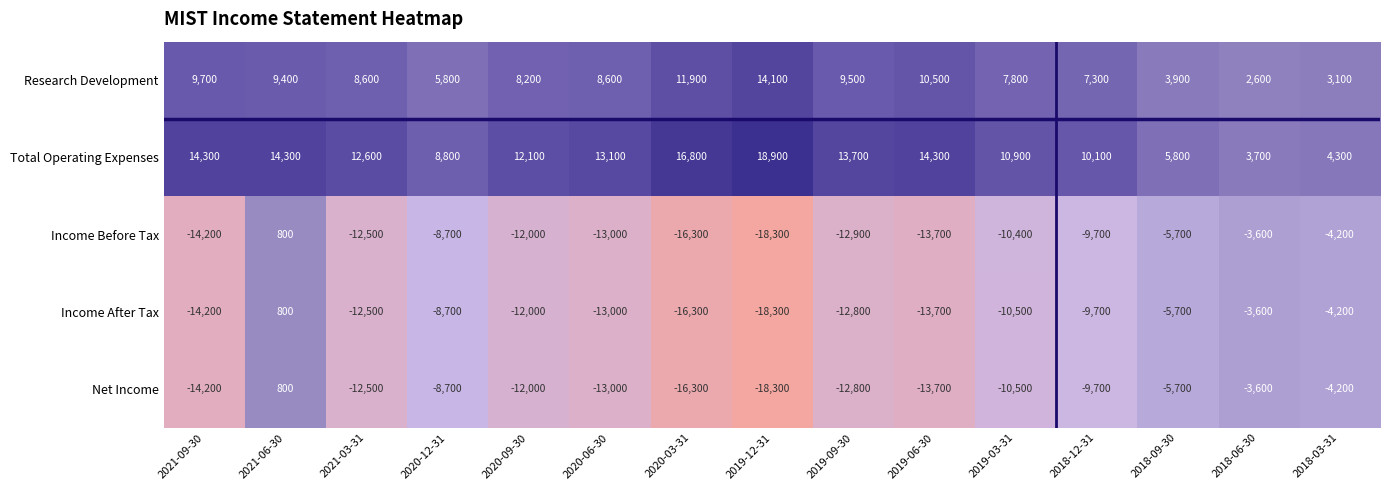

Which series has the largest total across all categories?

Total Operating Expenses